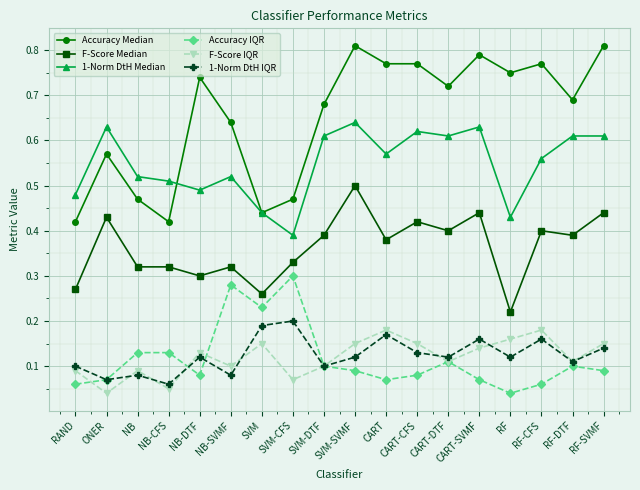

What position from the right is NB-CFS?

15